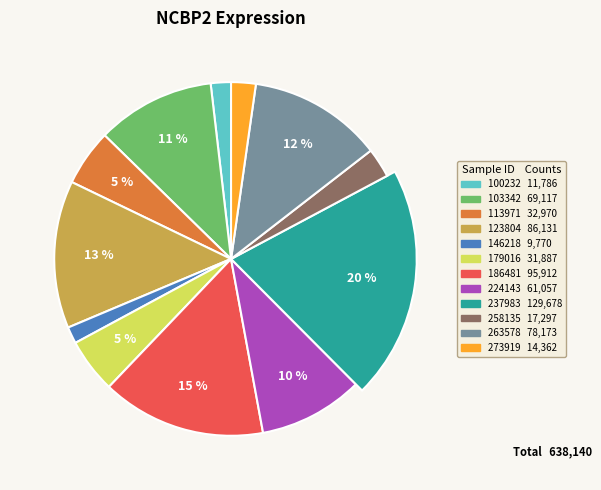

To the nearest percent, what portion does 186481 represent?

15%